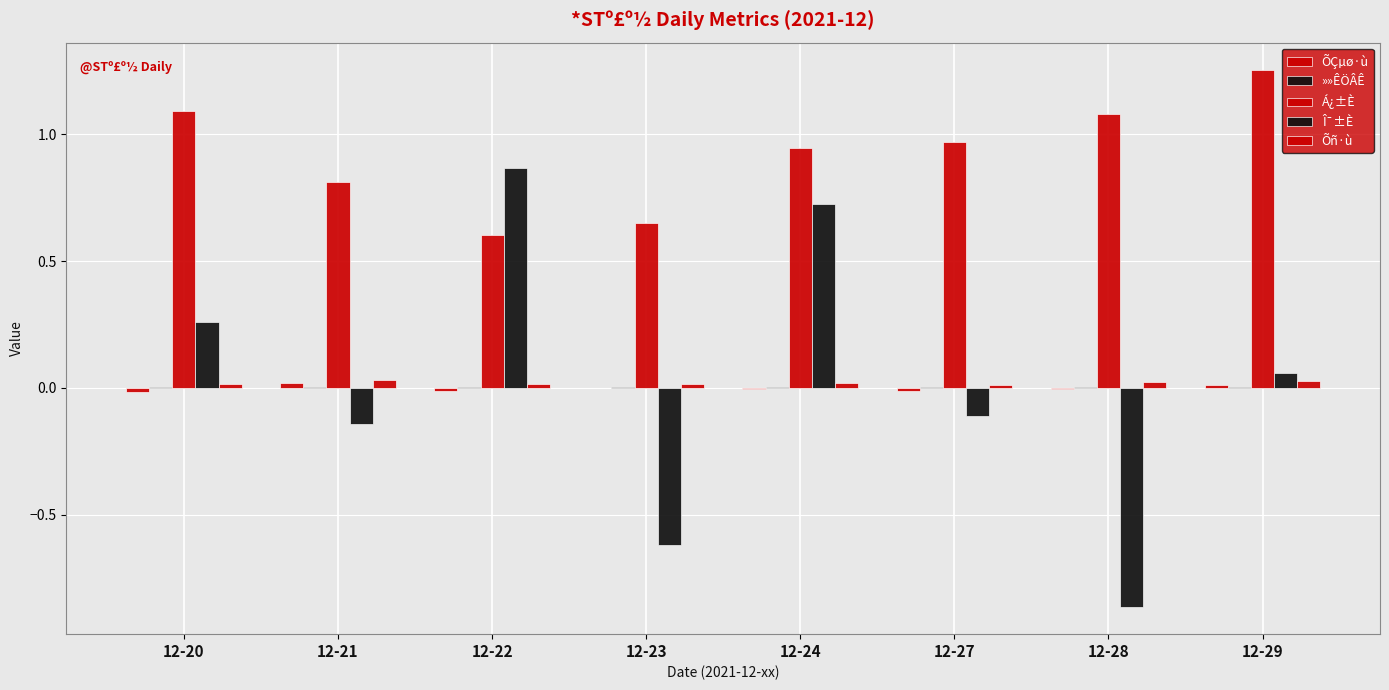

Which series has the largest total across all categories?

Á¿±È